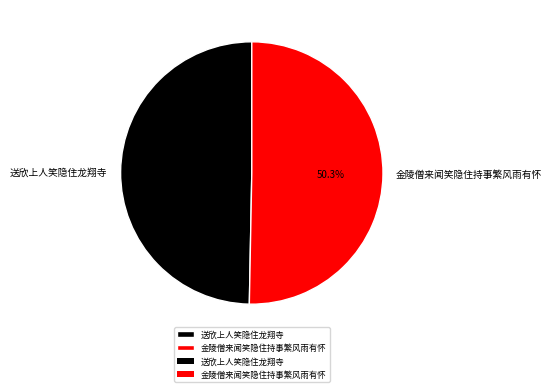

What is the ratio of the value at 金陵僧来闻笑隐住持事繁风雨有怀 to the value at 送欣上人笑隐住龙翔寺?

1.0